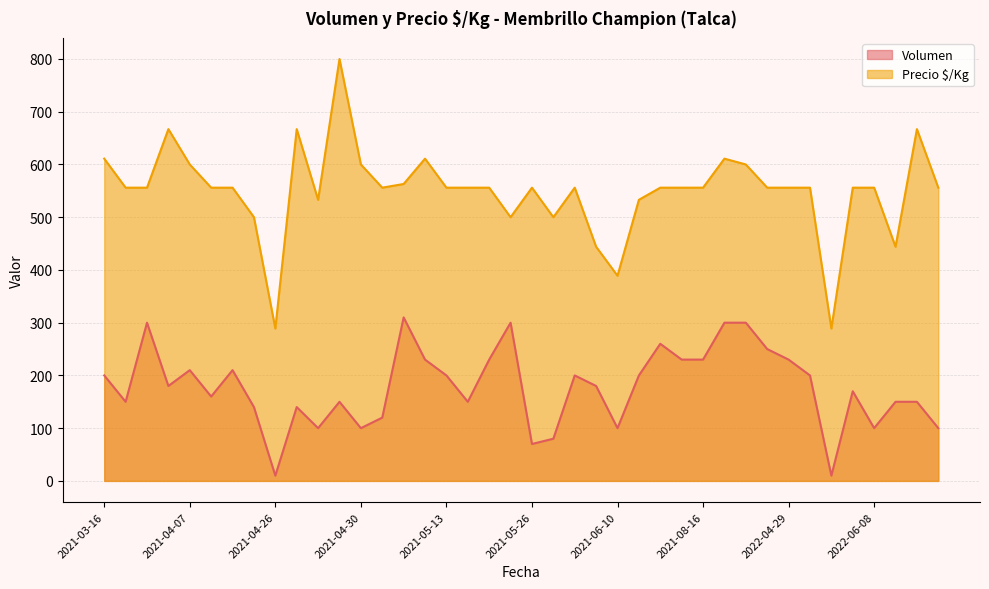

List the series in order of their overall mean, lowest first.

Volumen, Precio $/Kg